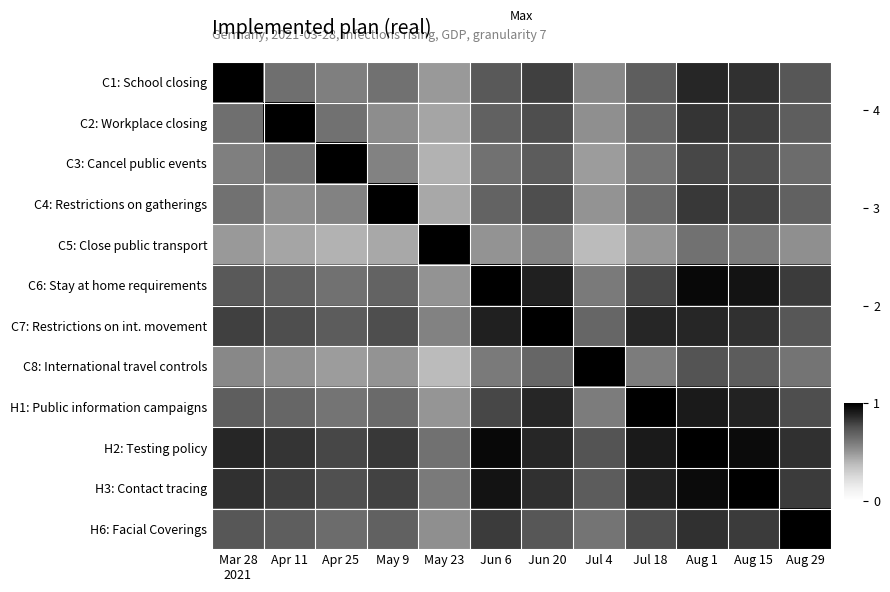

Rank the series at Aug 29 from highest to lowest value.

H6: Facial Coverings, H2: Testing policy, C6: Stay at home requirements, H3: Contact tracing, H1: Public information campaigns, C1: School closing, C7: Restrictions on int. movement, C2: Workplace closing, C4: Restrictions on gatherings, C3: Cancel public events, C8: International travel controls, C5: Close public transport